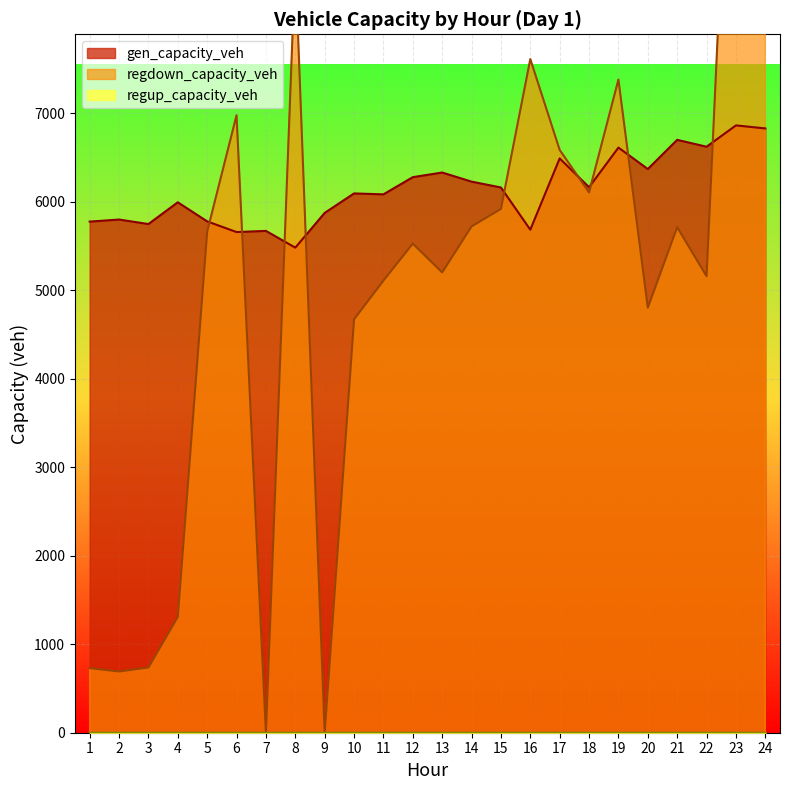

Count the number of categories in the chart.

24